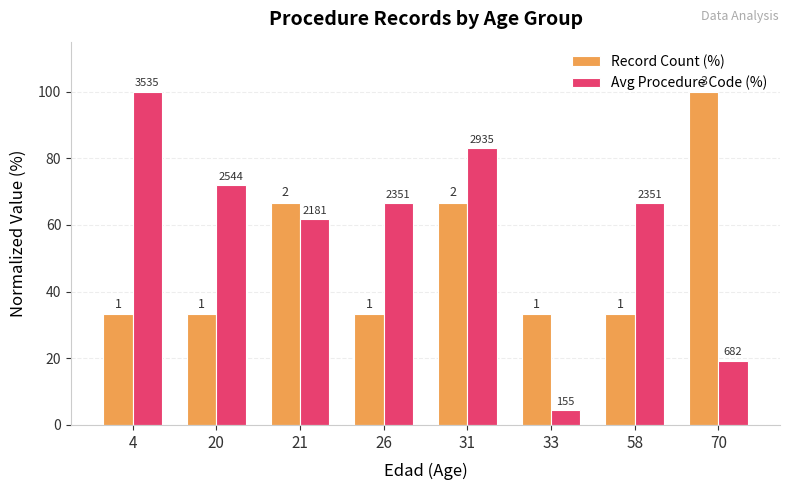

Which series has the largest total across all categories?

Avg Procedure Code (%)